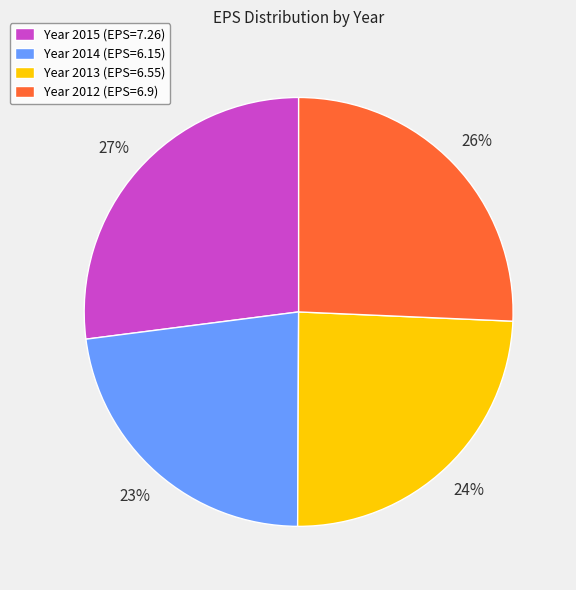

Between Year 2012 (EPS=6.9) and Year 2013 (EPS=6.55), which is larger?

Year 2012 (EPS=6.9)